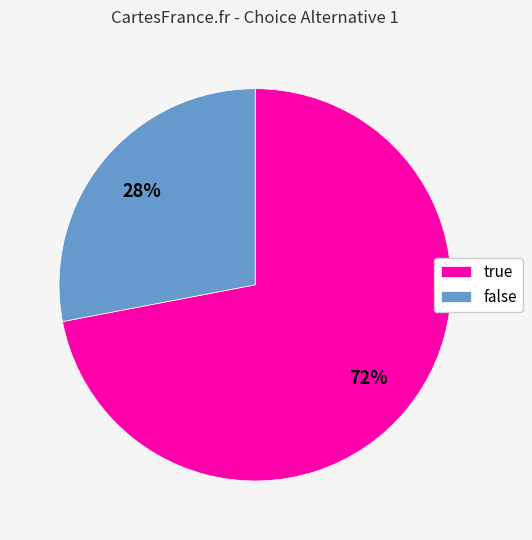

What percentage is the false slice, to the nearest percent?

28%